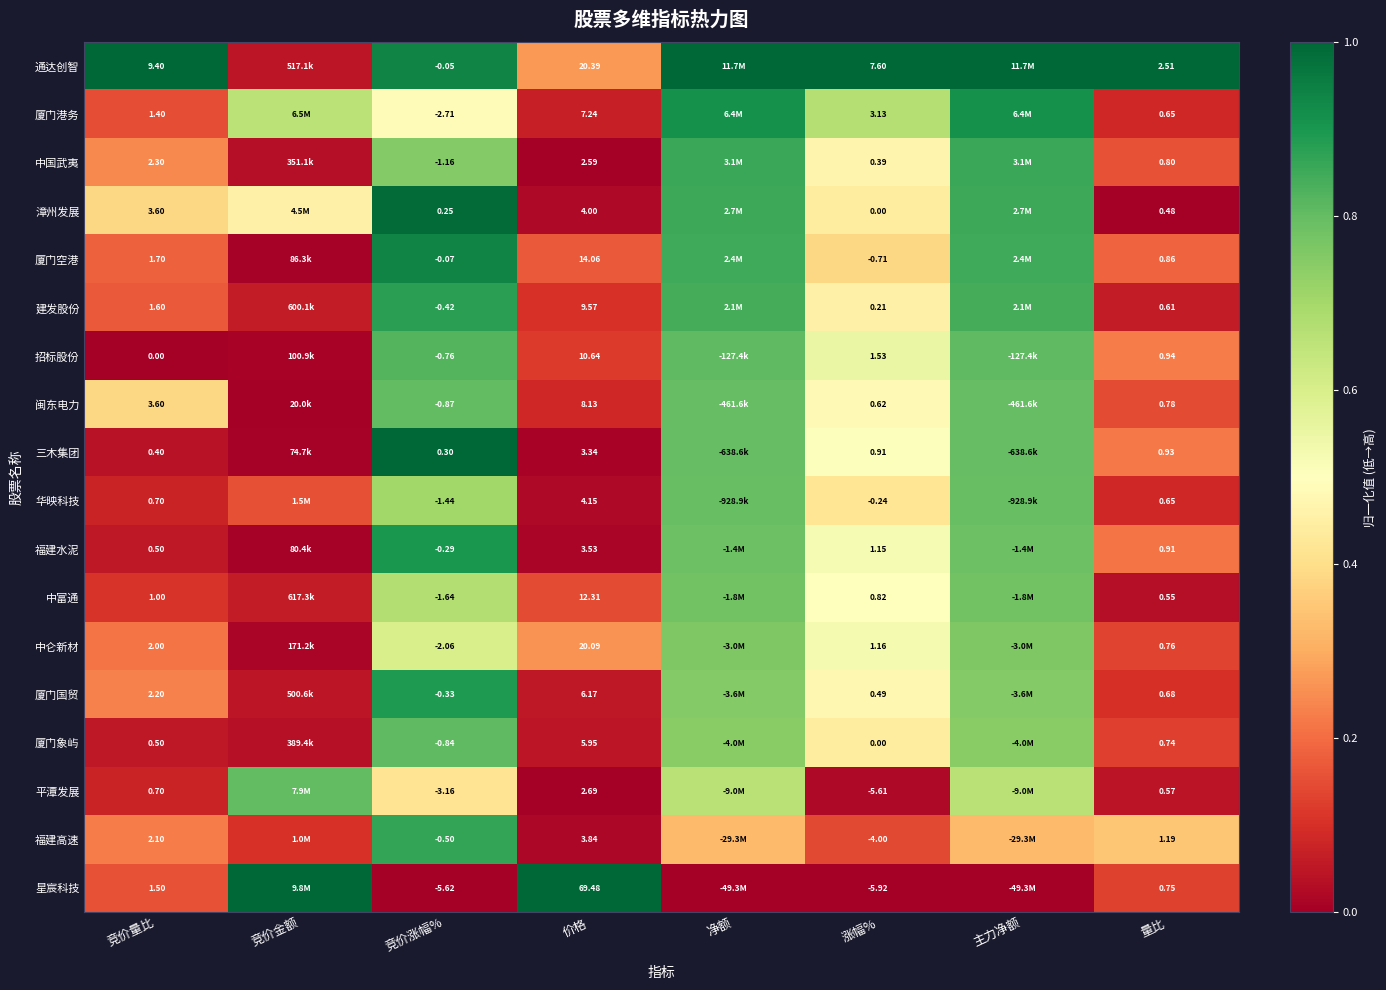

Is the value of 中富通 at 涨幅% greater than the value of 中国武夷 at 量比?

Yes